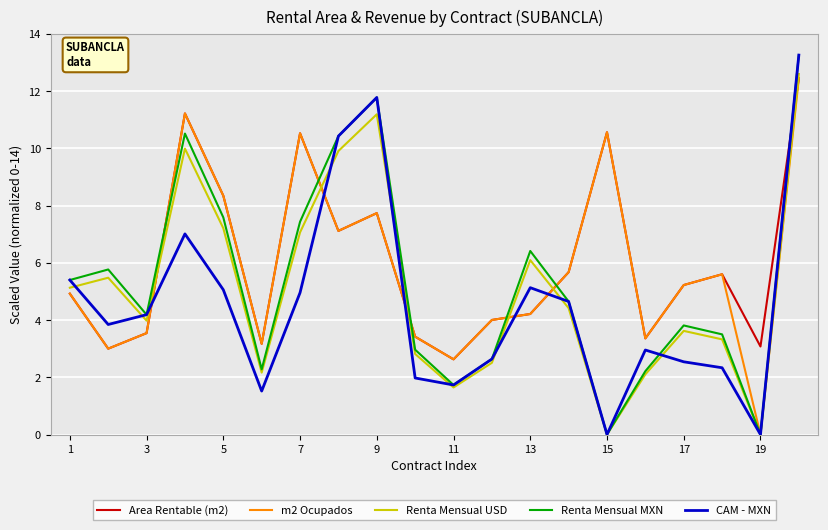

True or false: CAM - MXN has more than 2 interior local peaks.

True